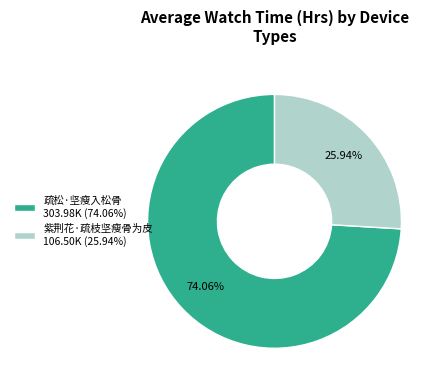

The 紫荆花·疏枝坚瘦骨为皮 slice represents 26% of the pie. True or false?

True